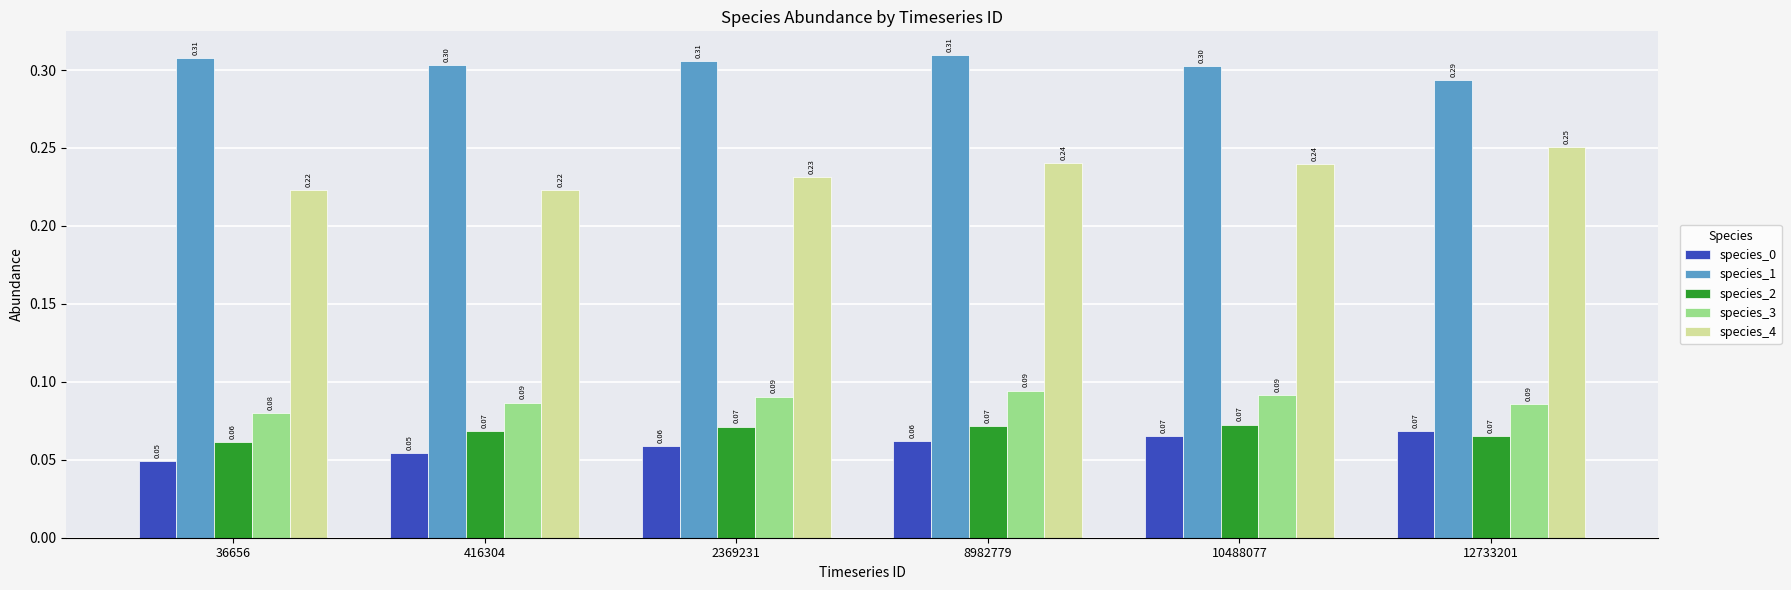

What is the sum of the species_1 values at 8982779 and 2369231?

0.6